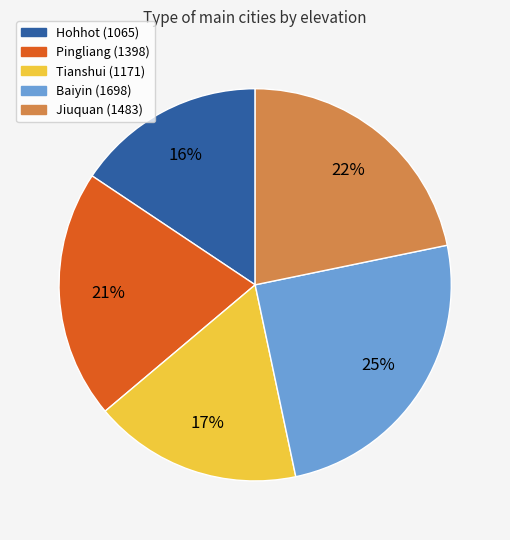

Between Hohhot and Tianshui, which is larger?

Tianshui